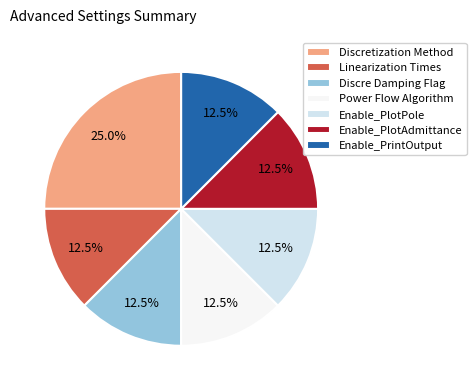

What is the largest slice in the pie chart?

Discretization Method